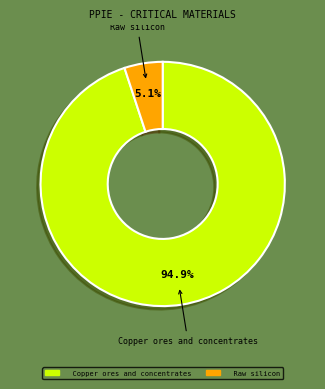

Rank the categories by value from highest to lowest.

Copper ores and concentrates, Raw silicon